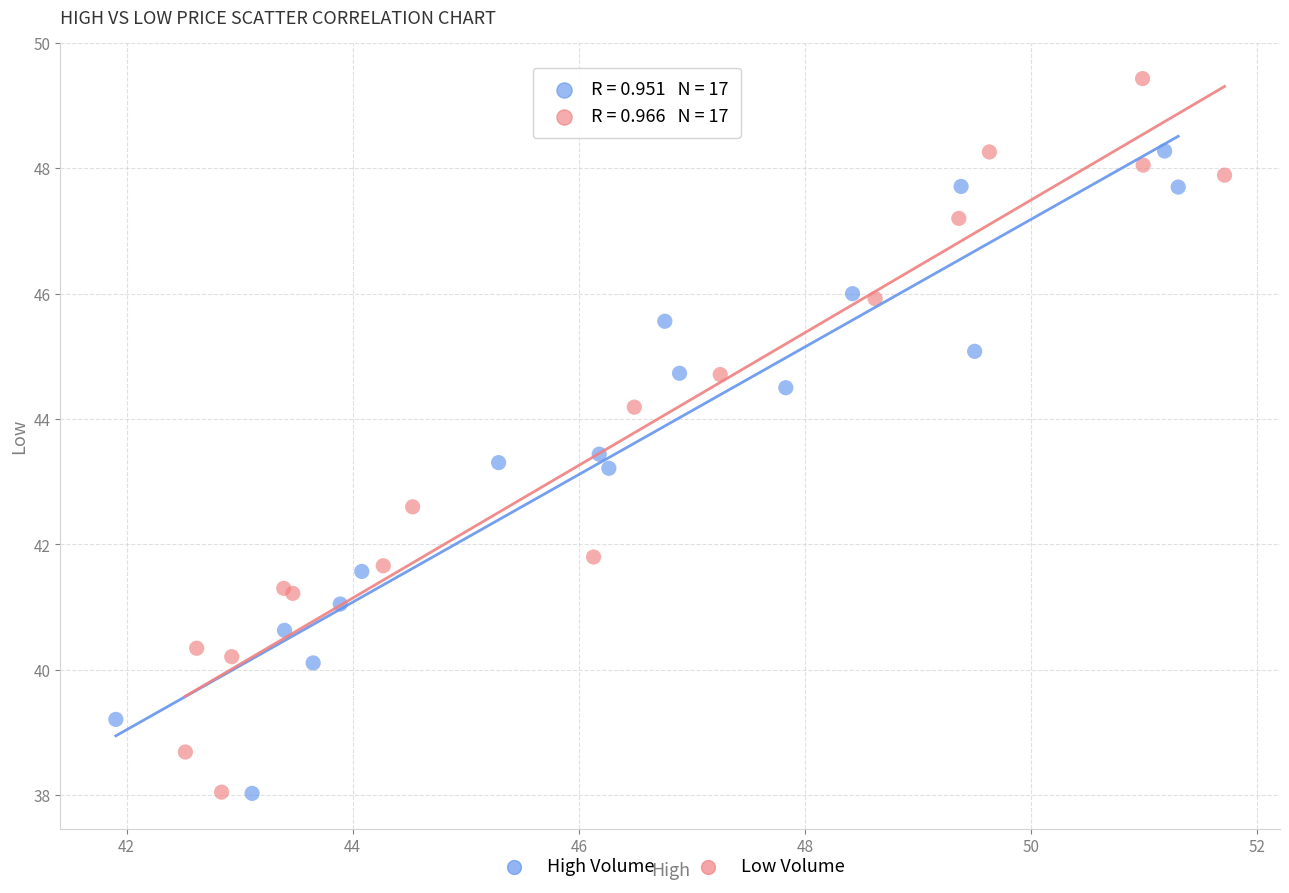

Which series has the largest Y range (max minus min)?

Low Volume